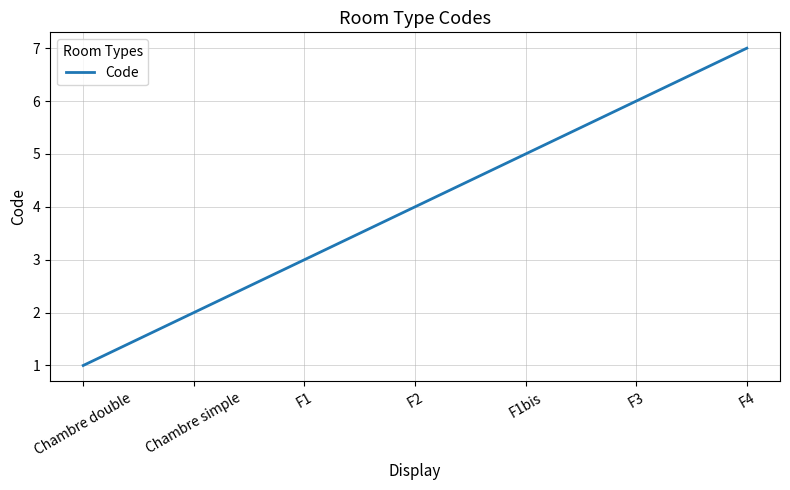

Reading left to right, transcribe all the data shown in this chart.

Chambre double=1	Chambre simple=2	F1=3	F2=4	F1bis=5	F3=6	F4=7